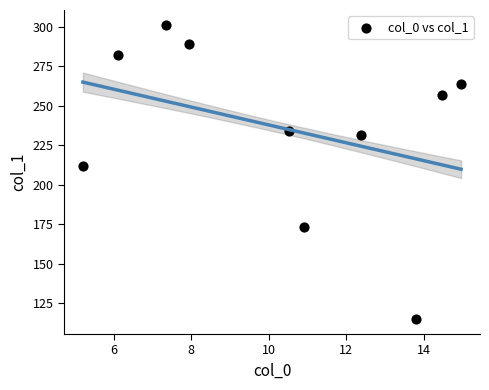

What is the average Y value?

235.9